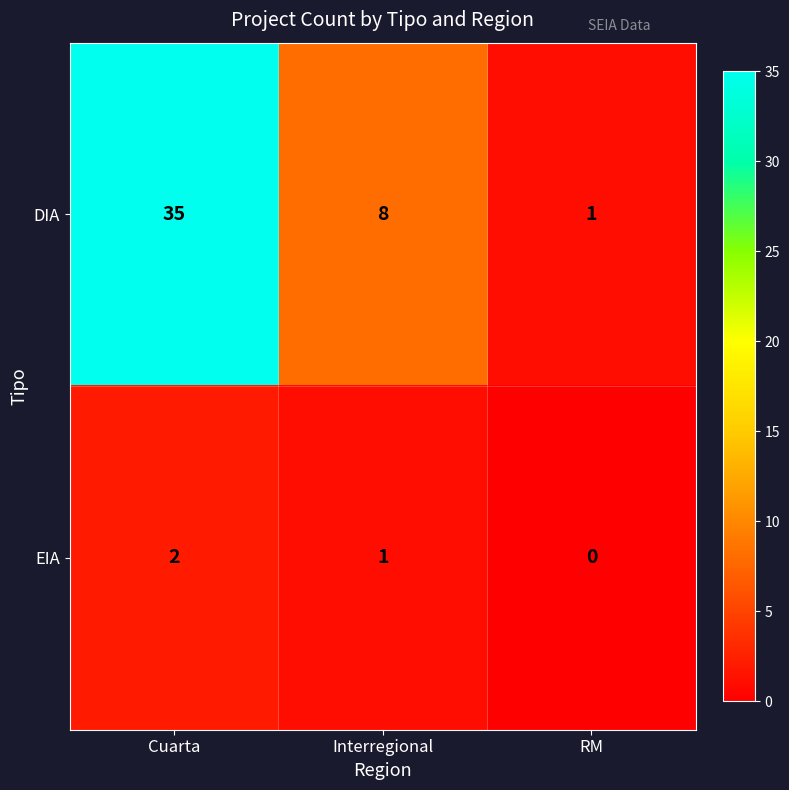

How many data points in DIA are less than 8?

1